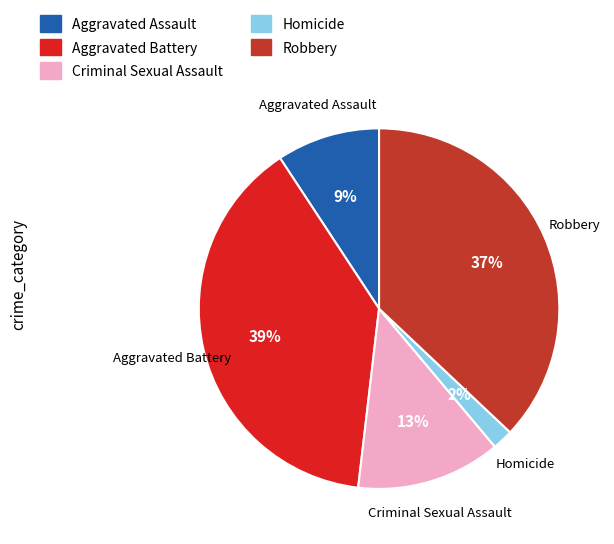

Which has a higher value, Homicide or Robbery?

Robbery